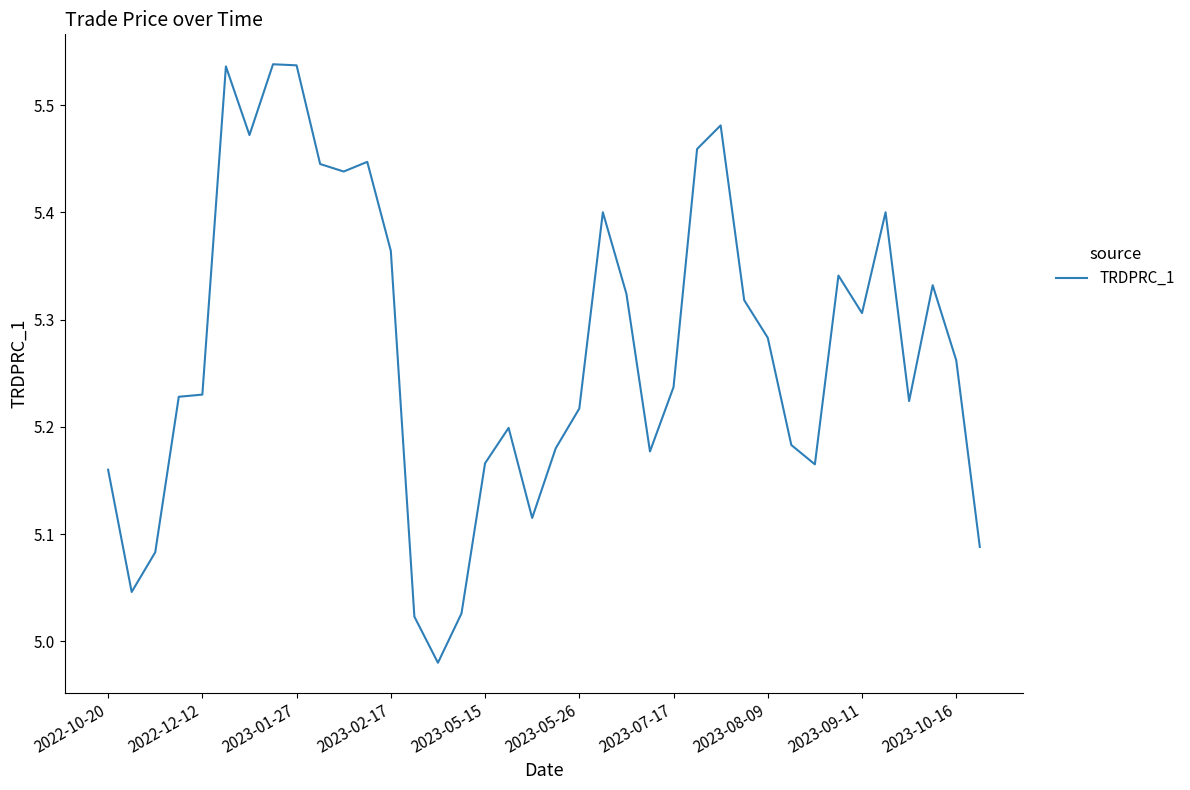

What is the difference between the maximum and minimum values?

0.6